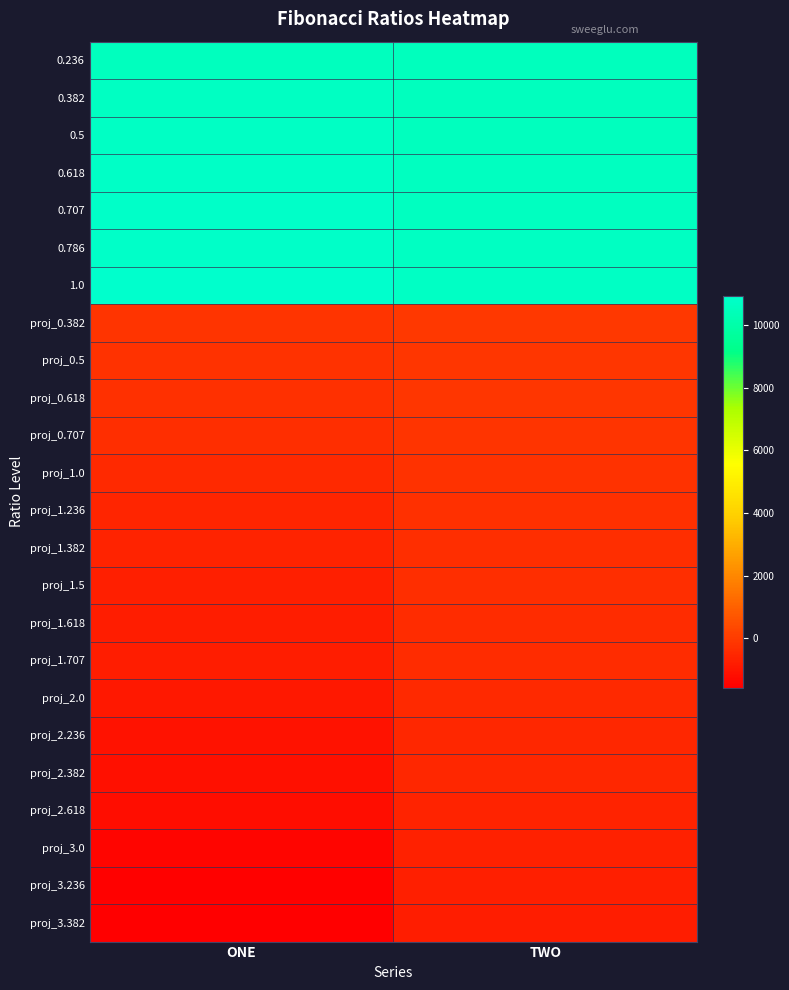

Between TWO and ONE, which is larger?

ONE